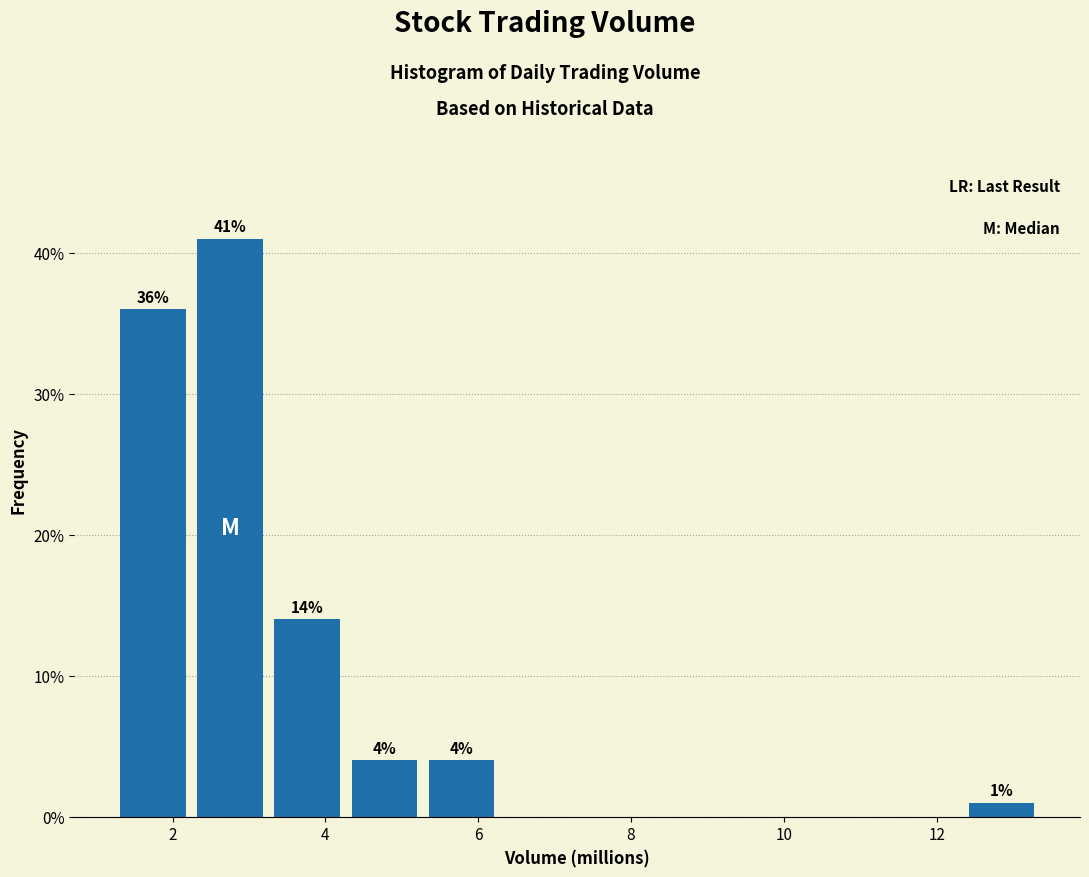

Which range on the x-axis has the tallest bar?

2.4 to 3.4